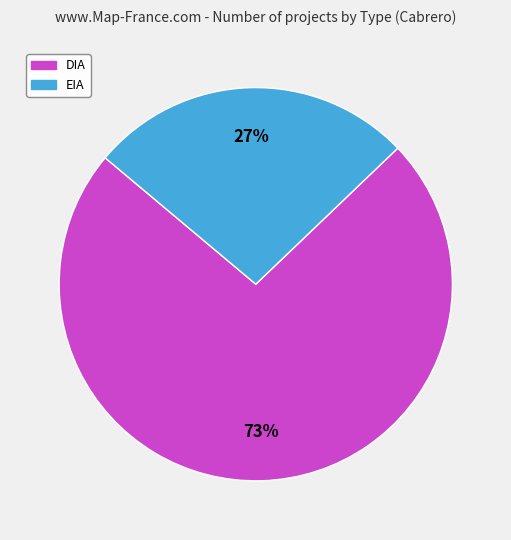

What is the ratio of the value at DIA to the value at EIA?

2.7